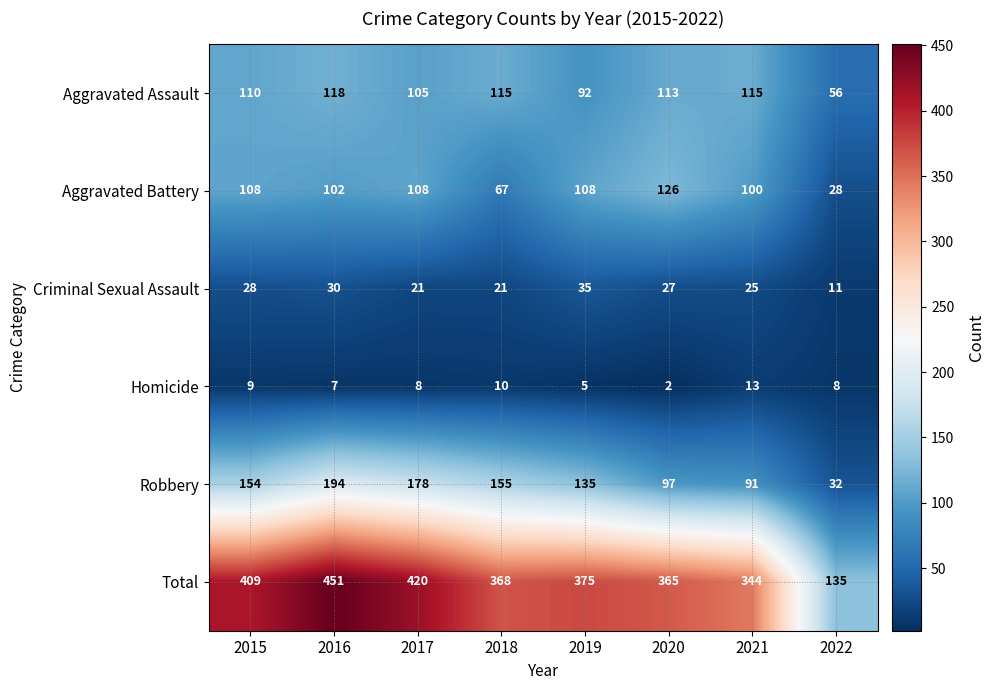

What is the greatest value displayed?

451